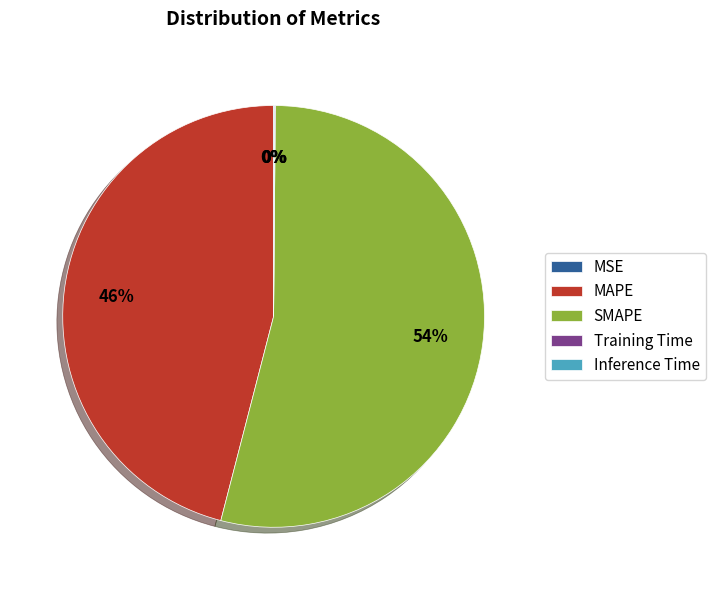

Which category has the biggest portion of the pie?

SMAPE